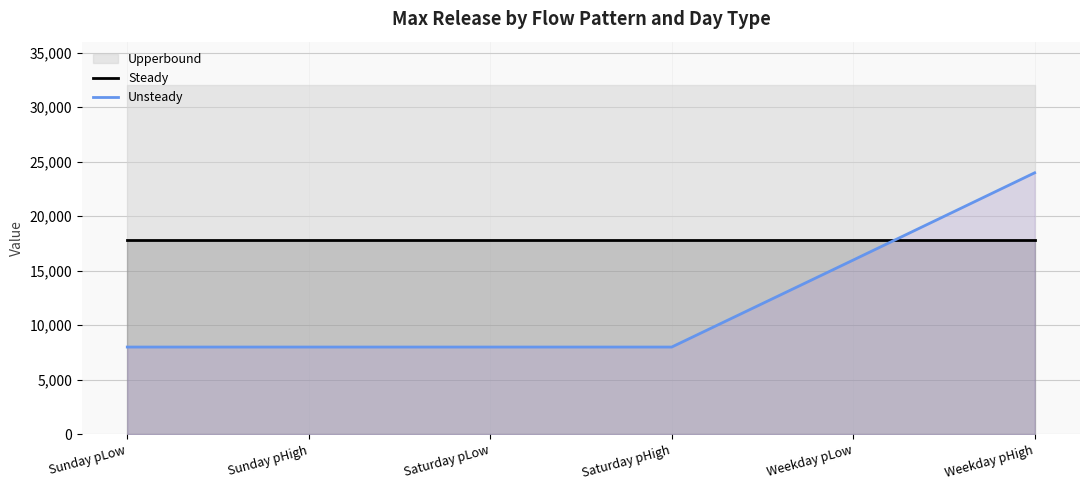

Between which two adjacent categories do Steady and Unsteady first intersect?

Weekday pLow and Weekday pHigh